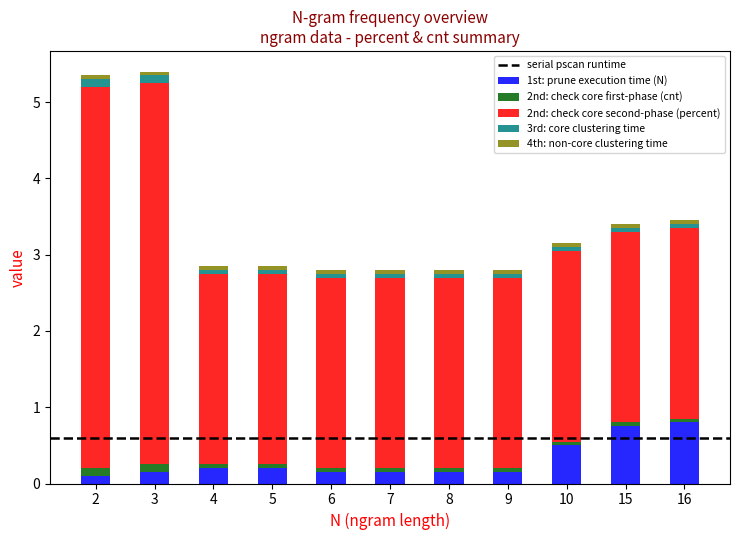

How many bars are there in total?

11